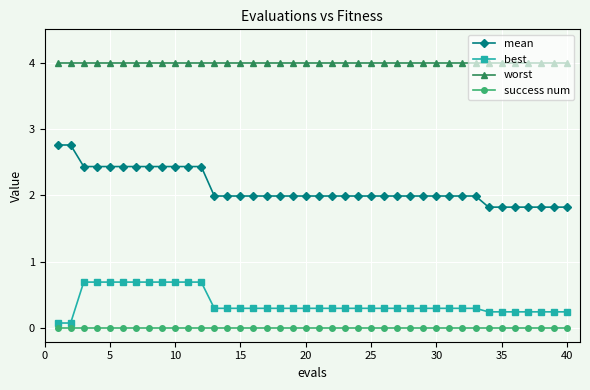

What is the maximum value for mean?

2.8